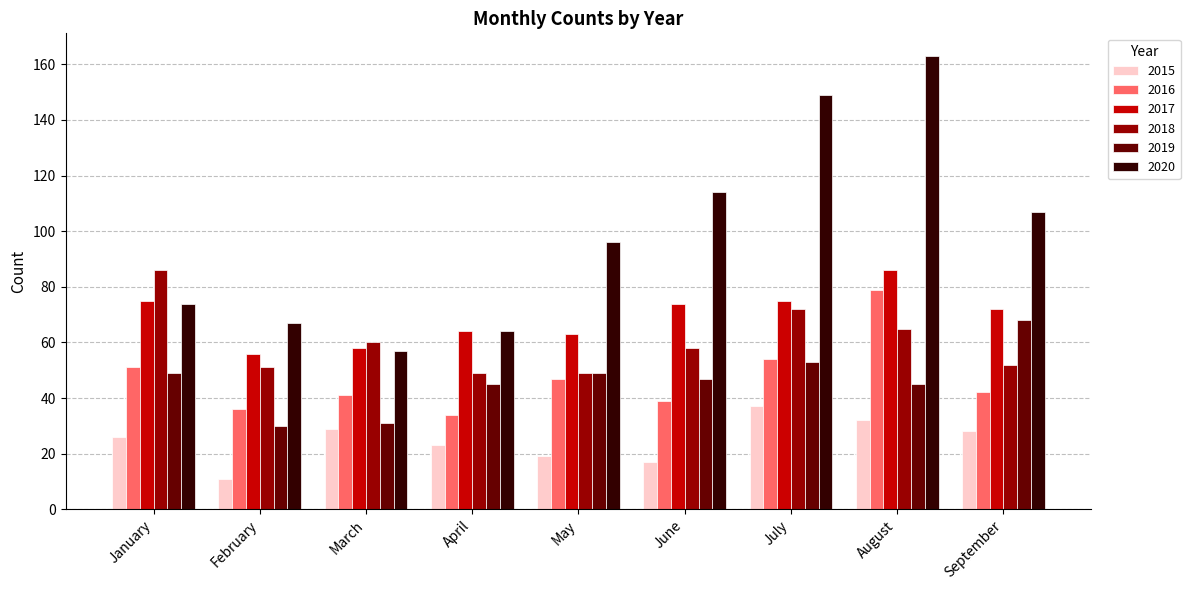

The 2017 series shows 64 at April. True or false?

True